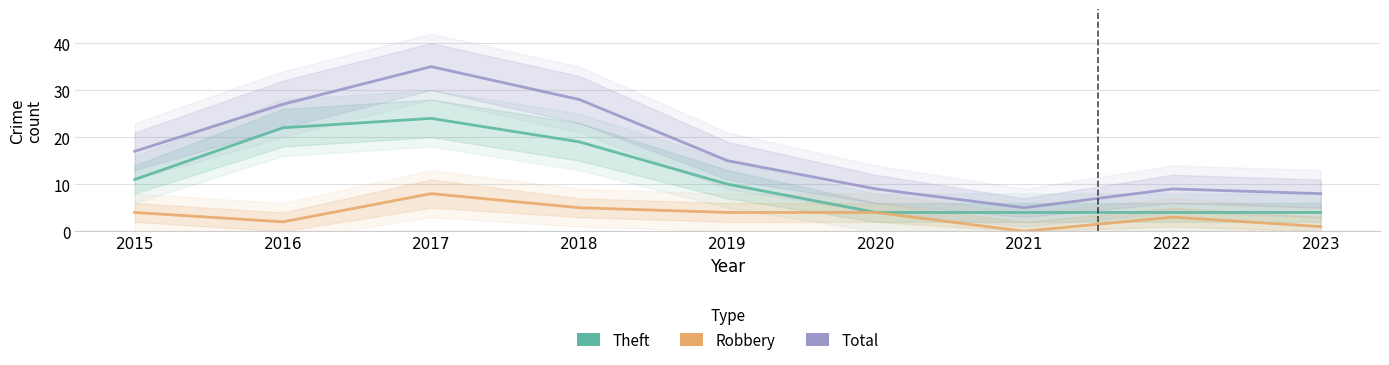

At 2016, list the series in order from largest to smallest.

Total, Theft, Robbery